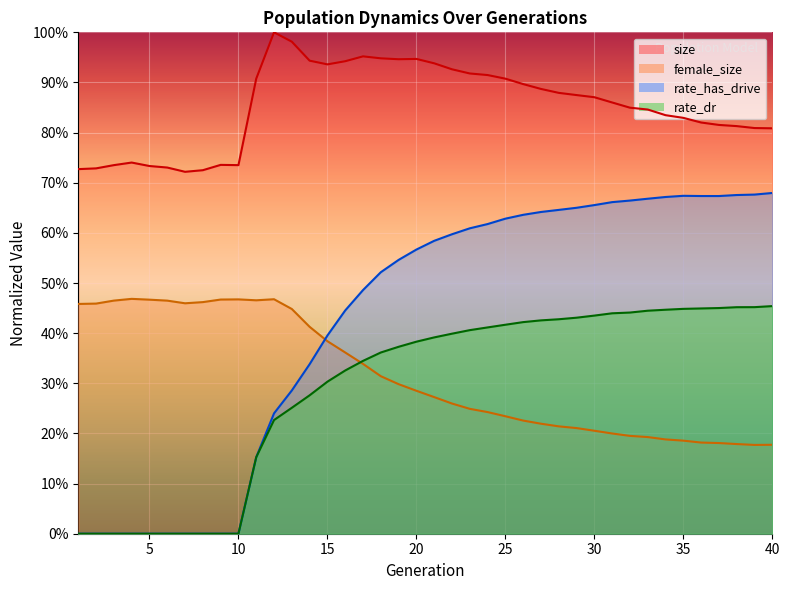

At which category does rate_has_drive reach its first local valley?

37